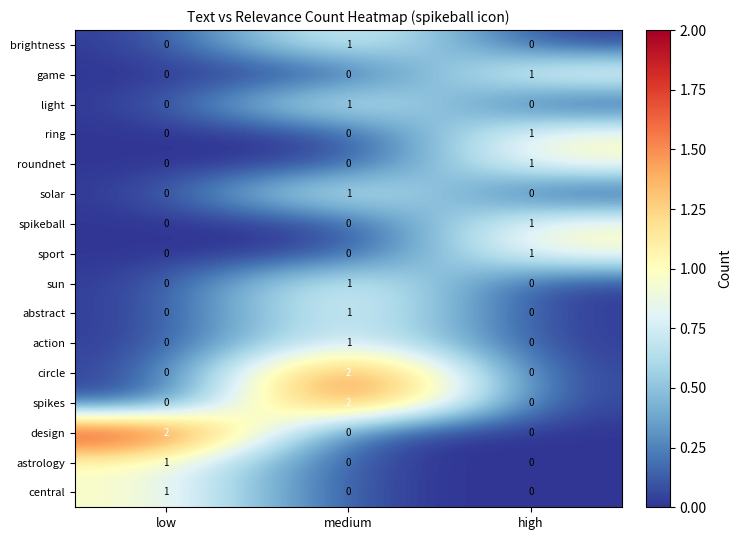

How many sport values are between 0 and 1?

3